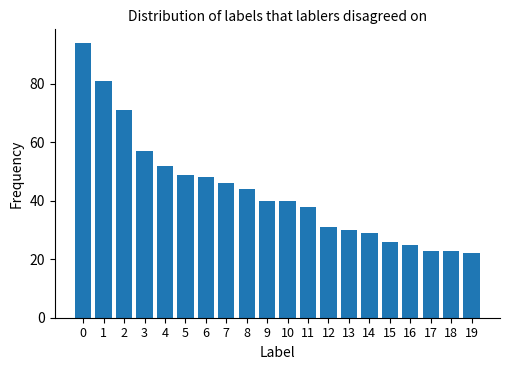

What is the average value?

43